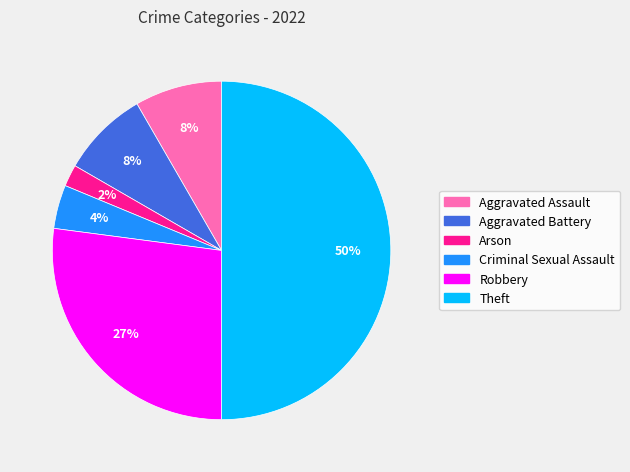

Do Aggravated Assault and Theft together represent more than half of the pie?

Yes